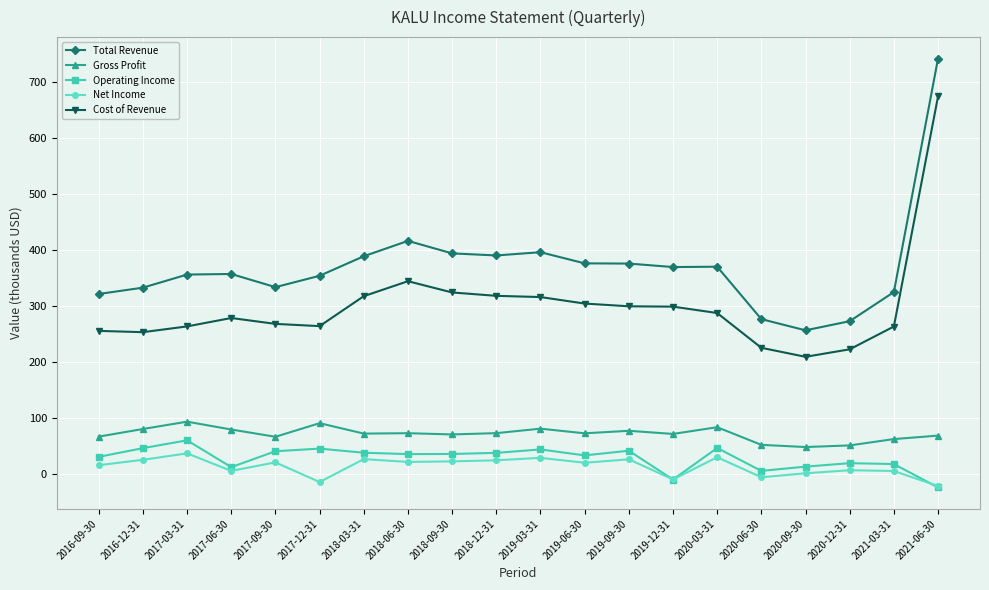

What is the approximate value of Operating Income at 2017-09-30?

39.8